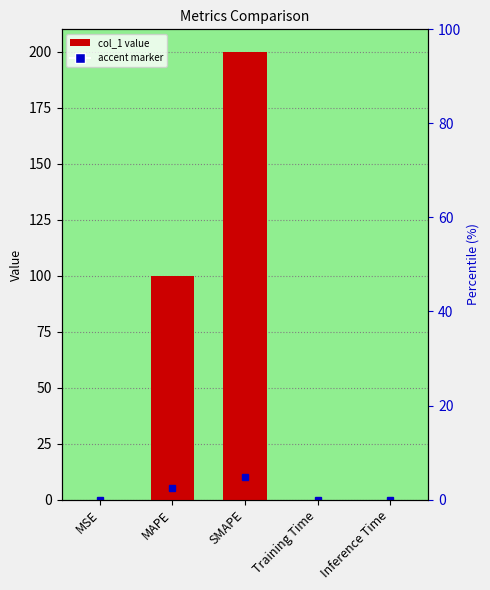

What position from the right is SMAPE?

3